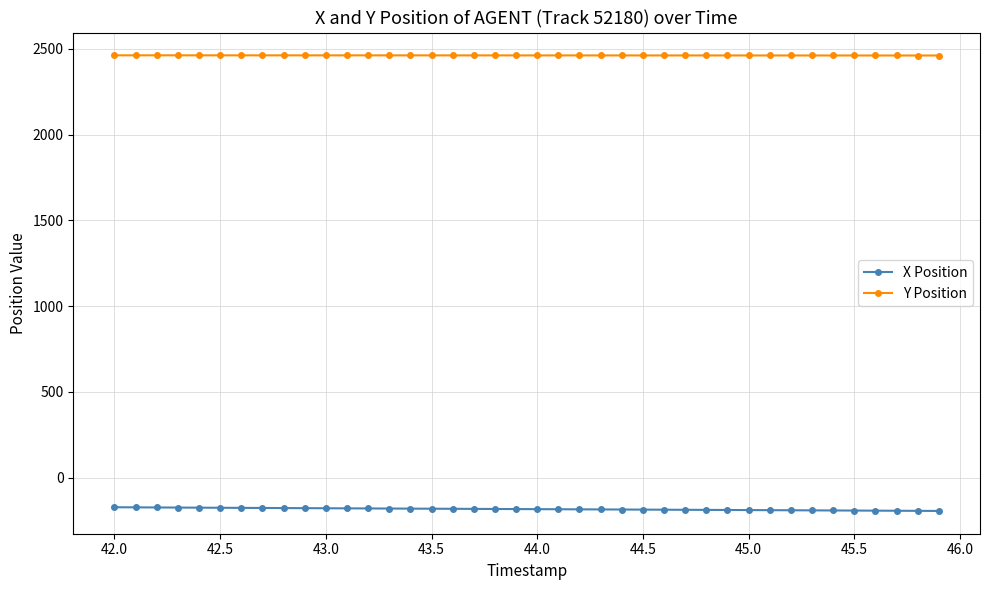

What is the lowest value of the X Position series?

-194.2